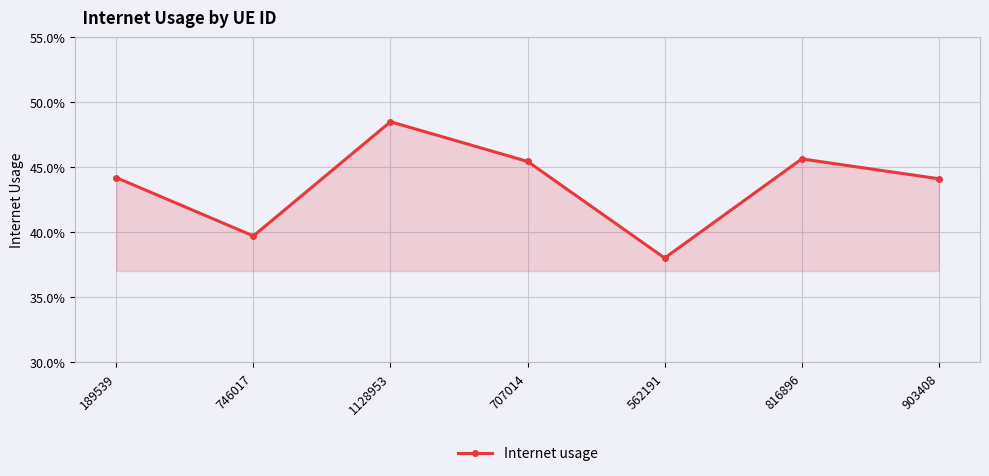

True or false: the data has more than 2 interior local peaks.

False